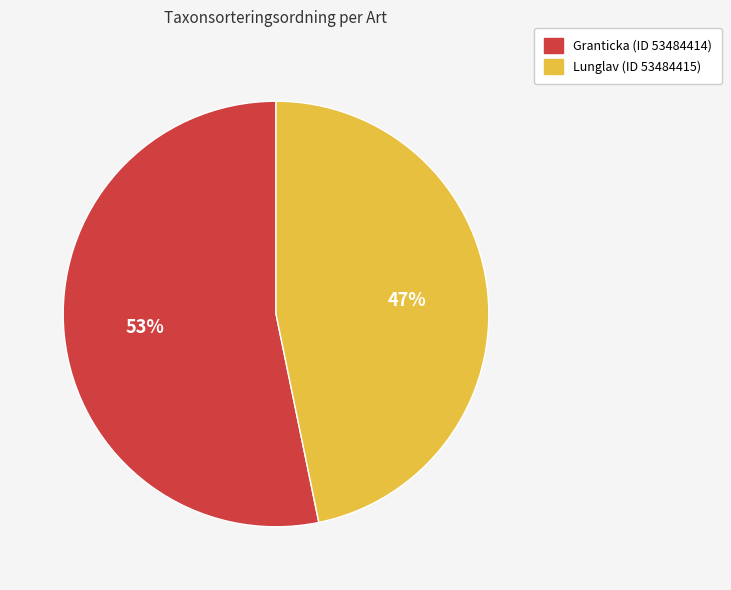

What percentage is the Lunglav (ID 53484415) slice, to the nearest percent?

47%